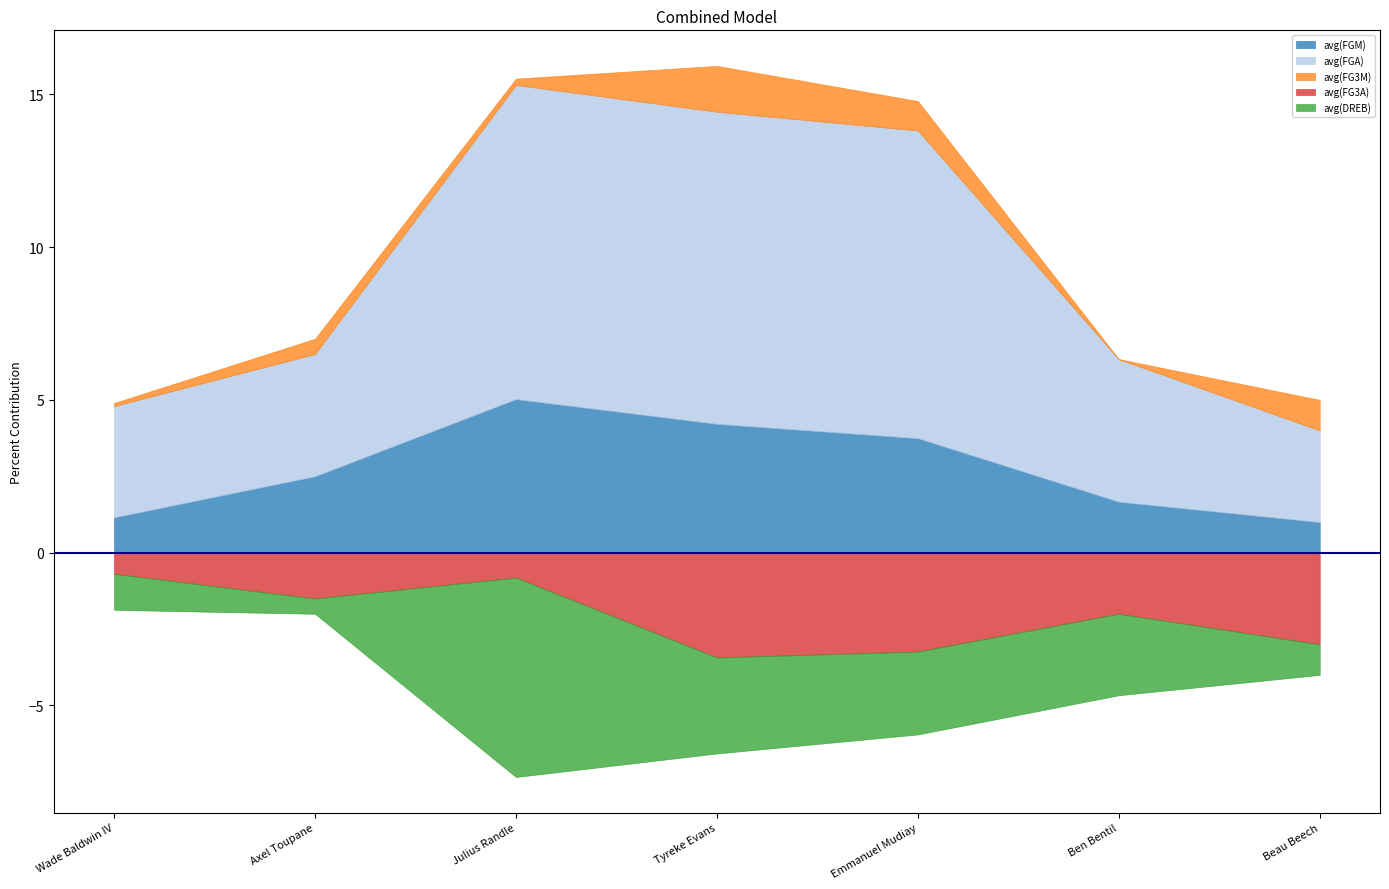

How many lines are shown in the chart?

5